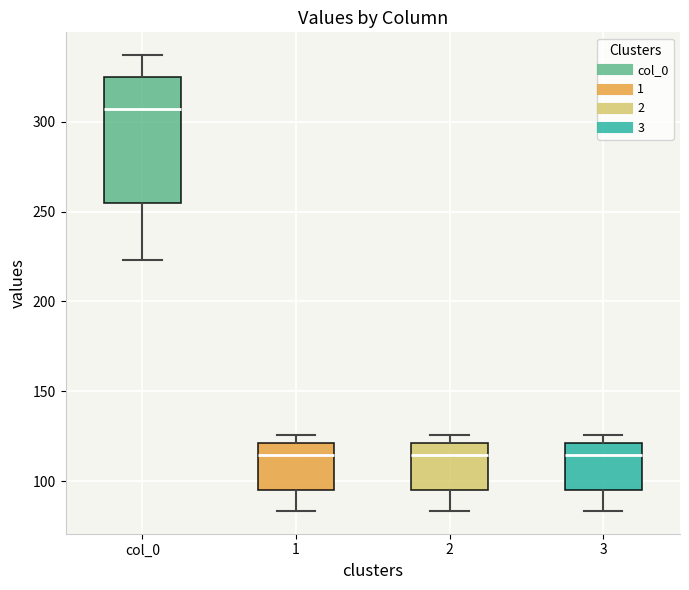

Reading left to right, transcribe this box plot: for each box, give where its median line is, the range the box spans, and where its two whiskers end, as read against the y-axis. The values are not printed on the chart, so give them approximately, as read against the axis.

col_0: median 305, box 255 to 325, whiskers 225 to 335
1: median 115, box 95 to 120, whiskers 85 to 125
2: median 115, box 95 to 120, whiskers 85 to 125
3: median 115, box 95 to 120, whiskers 85 to 125